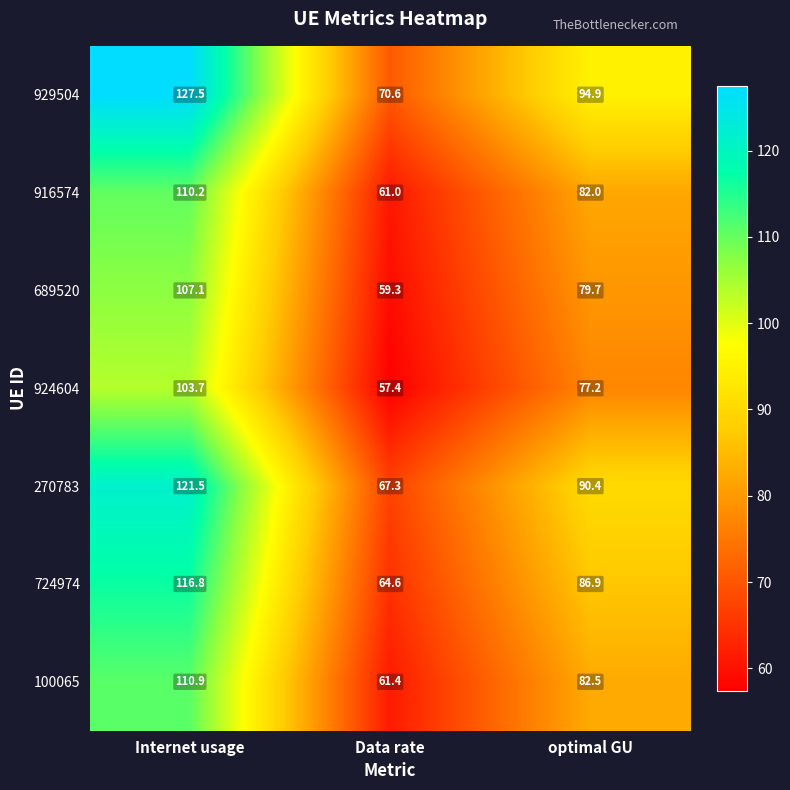

The 270783 series shows 57.5 at Internet usage. True or false?

False